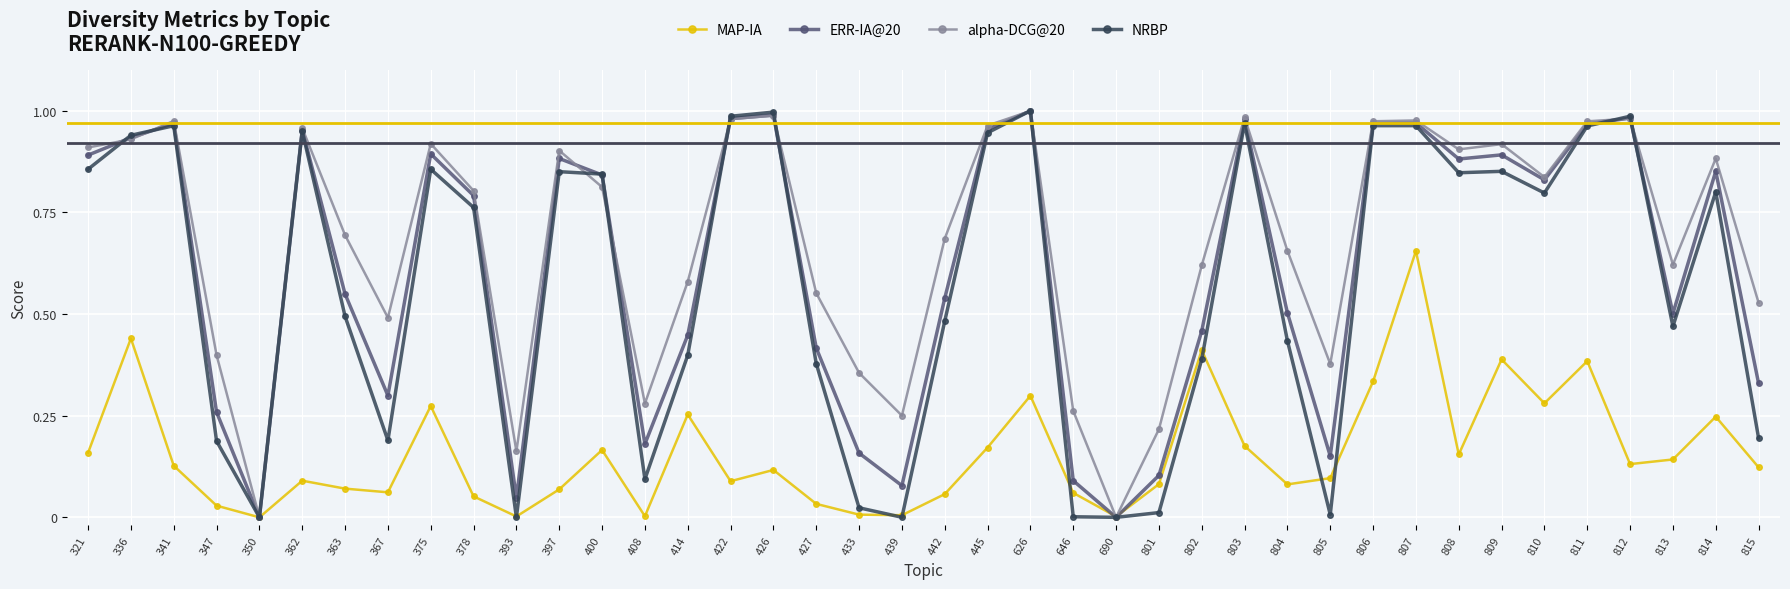

In NRBP, how many points are higher than both neighbors (excluding endpoints)?

11